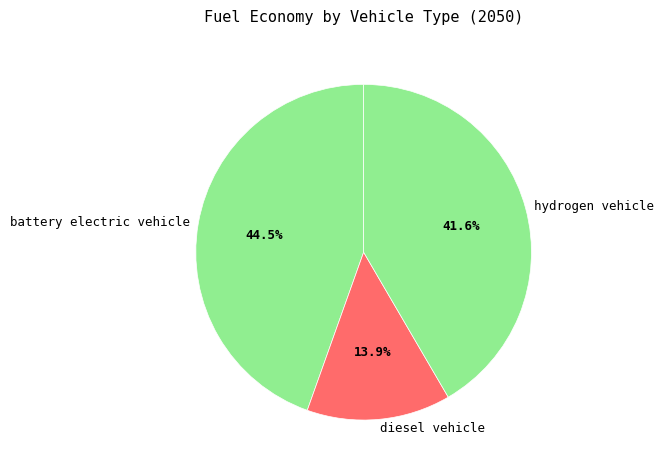

Which category has the smallest portion of the pie?

diesel vehicle